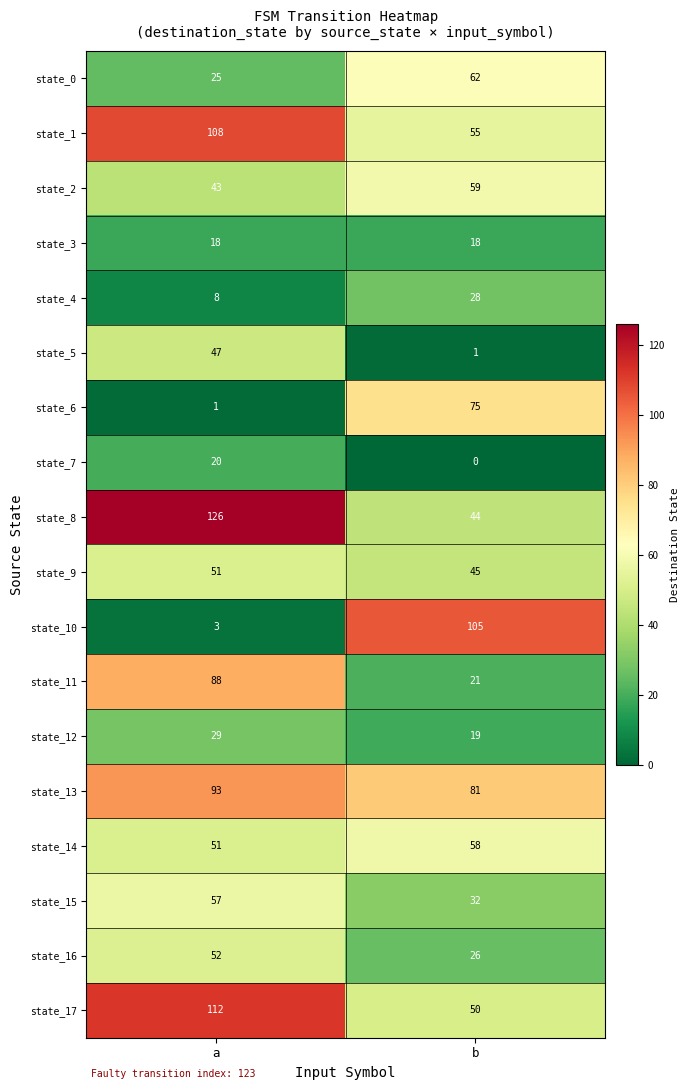

What is the difference between the highest and lowest values at a?

125